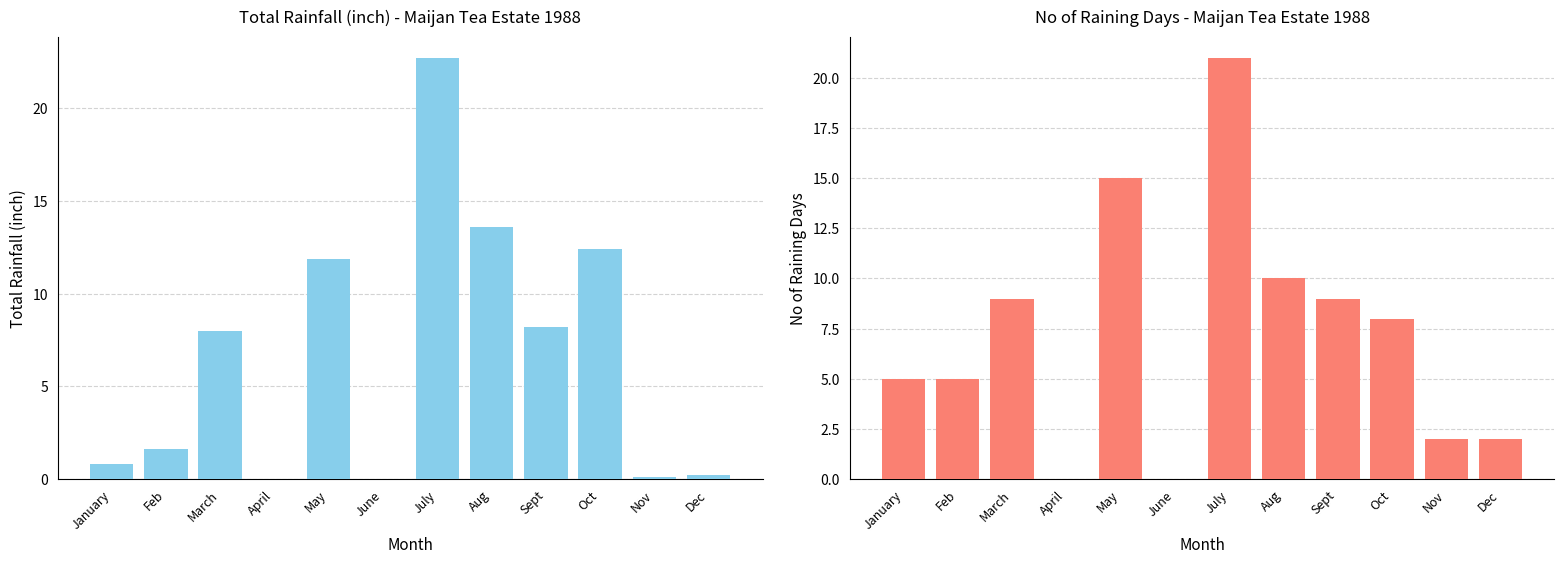

How many values in the No of Raining Days series are below 8?

6